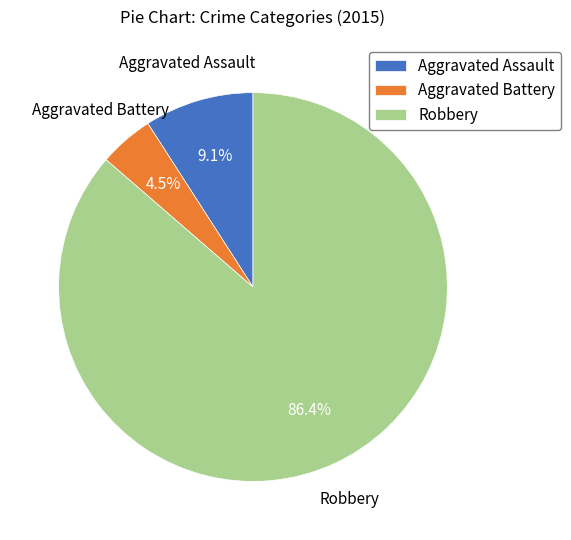

How many slices are in this pie chart?

3